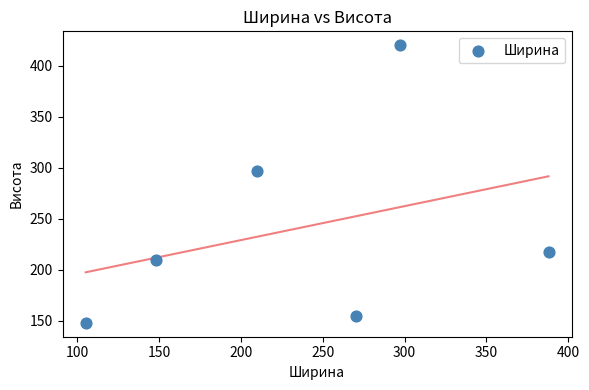

What is the range of Y values (max minus min)?

272